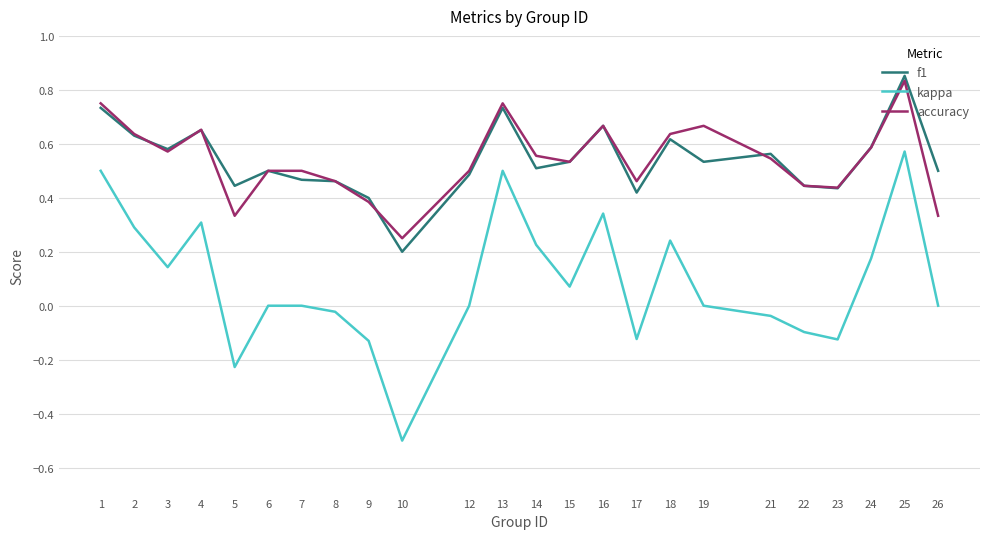

What are all the series names shown in the legend?

f1, kappa, accuracy